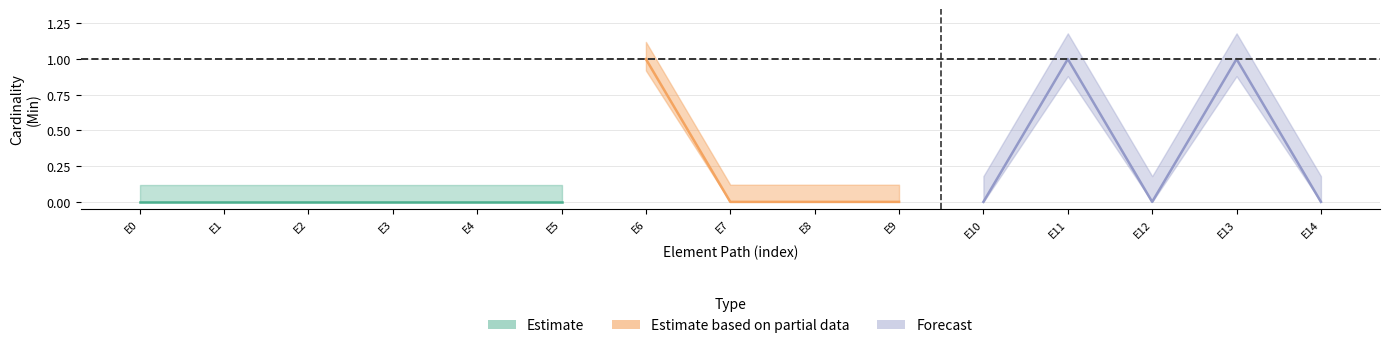

True or false: Min and Base Min cross at least once.

False